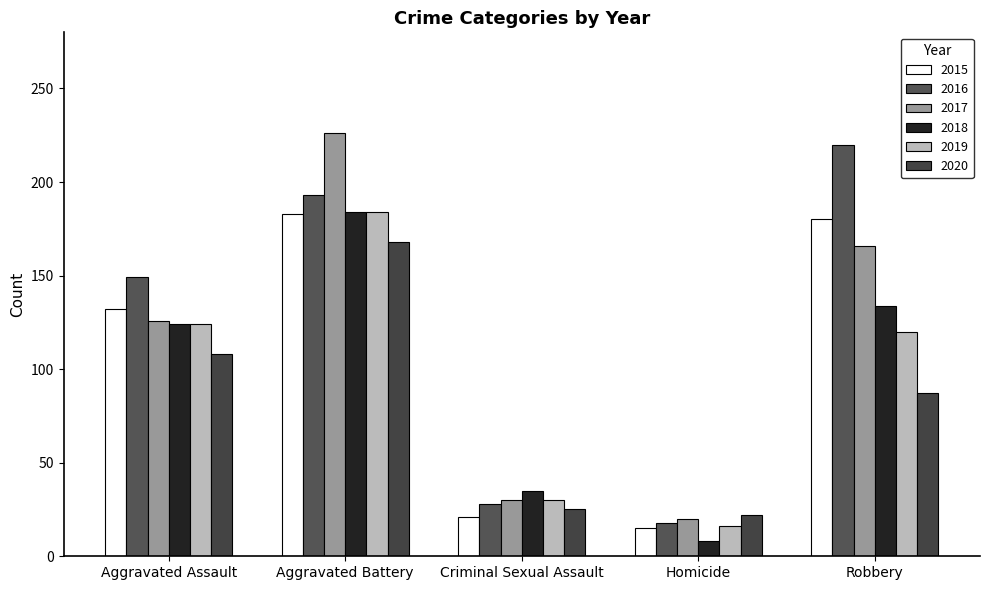

What position from the right is Aggravated Assault?

5